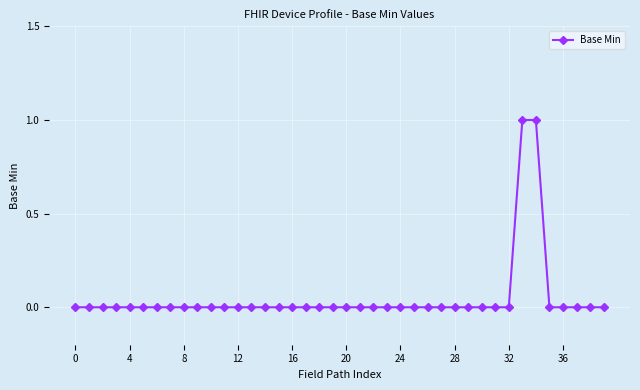

Reading right to left, transcribe all the data shown in this chart.

0	0	0	0	0	1	1	0	0	0	0	0	0	0	0	0	0	0	0	0	0	0	0	0	0	0	0	0	0	0	0	0	0	0	0	0	0	0	0	0